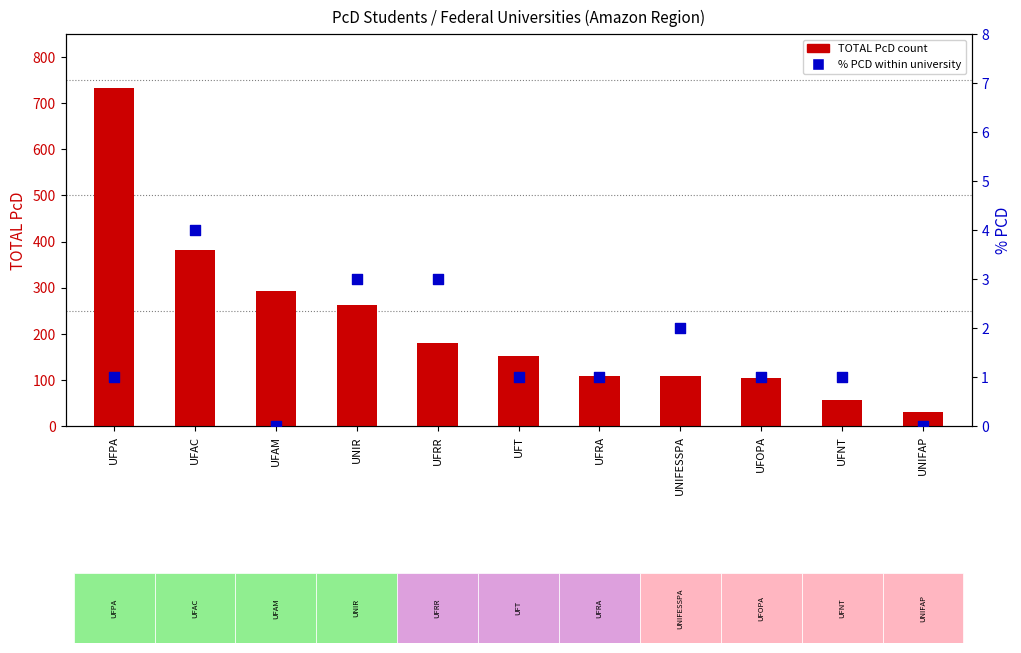

Which series has the largest total across all categories?

TOTAL PcD